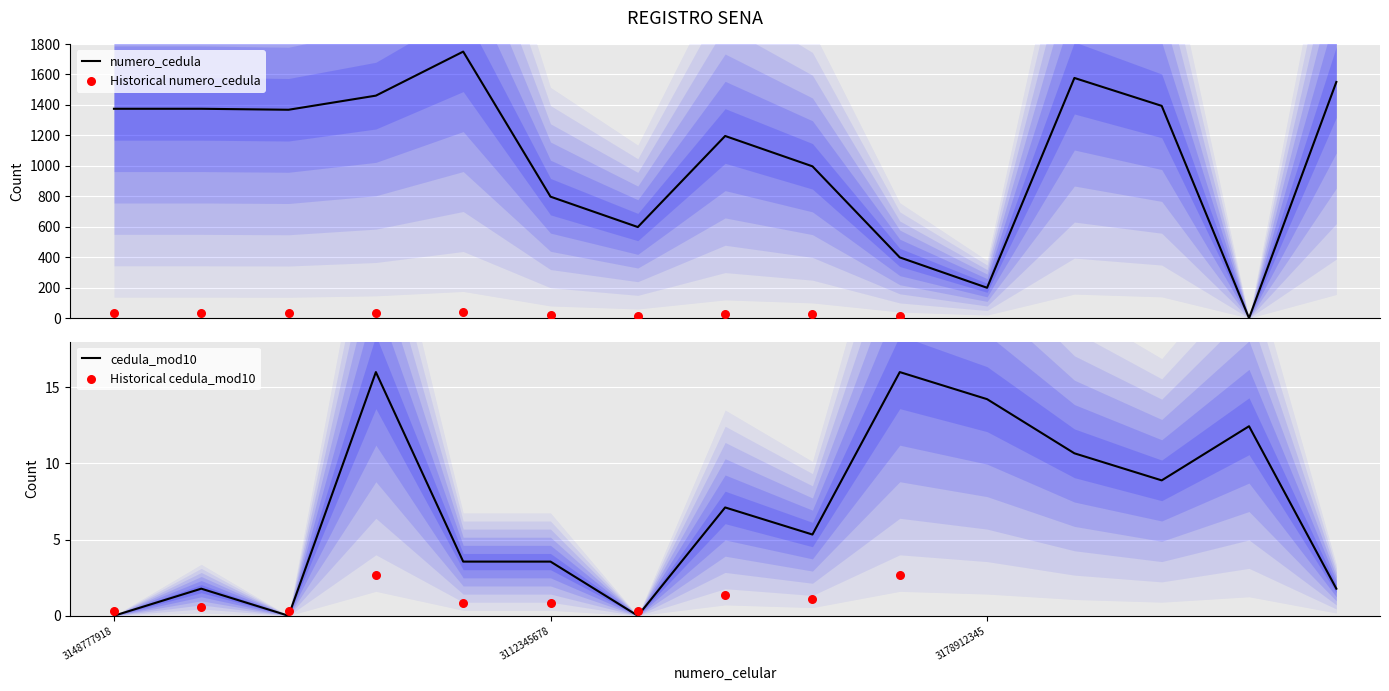

Which has a higher value, 3145678901 or 3157894562?

3157894562